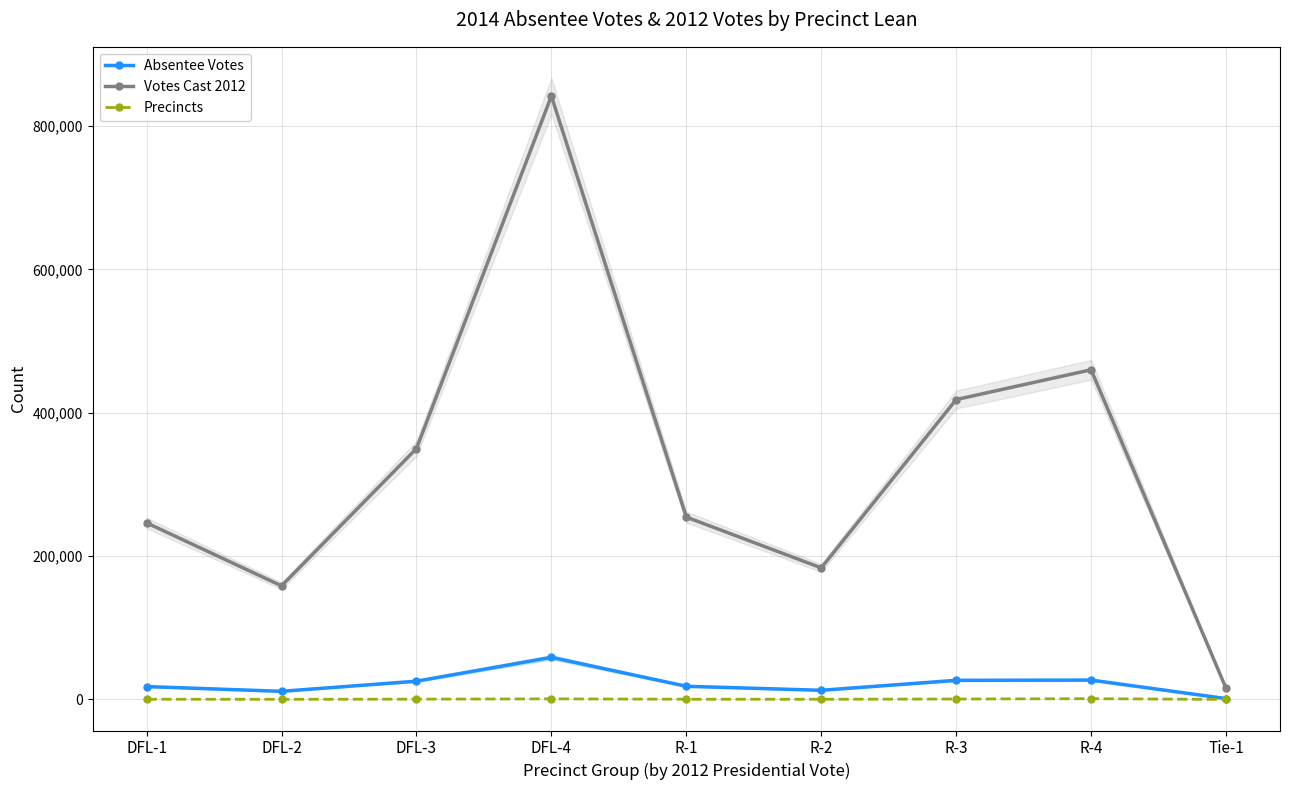

True or false: Votes Cast 2012 and Absentee Votes intersect in this chart.

False